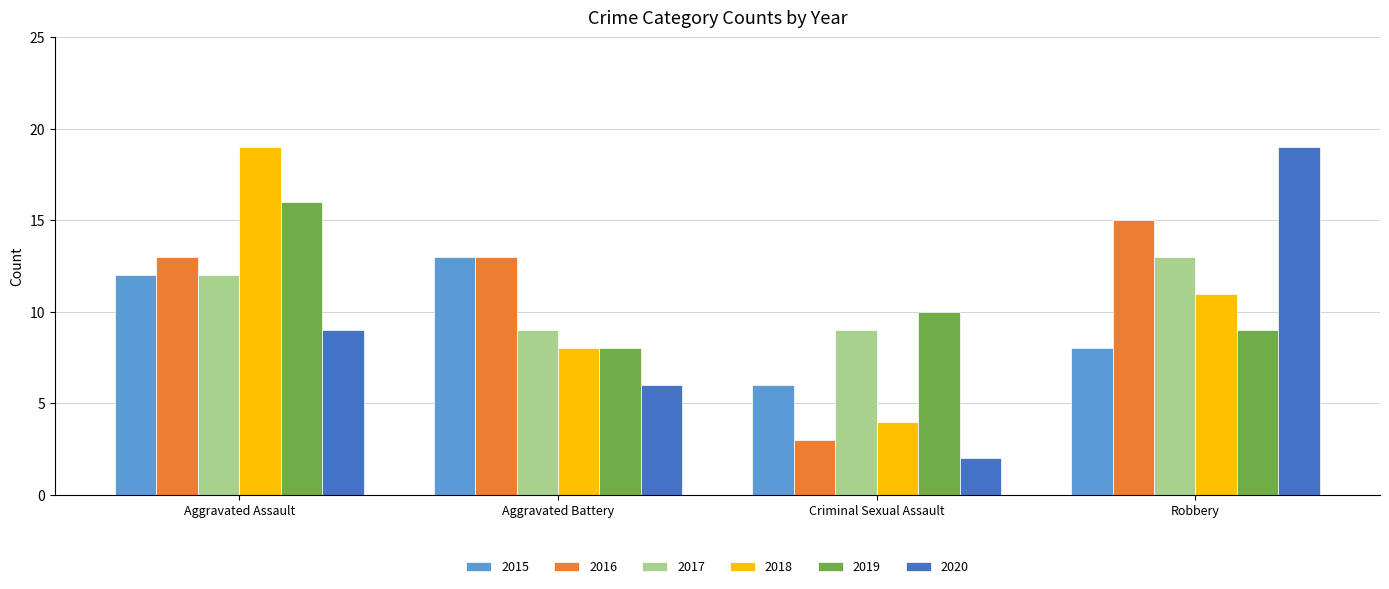

Between Criminal Sexual Assault and Robbery, which series saw the biggest shift?

2020